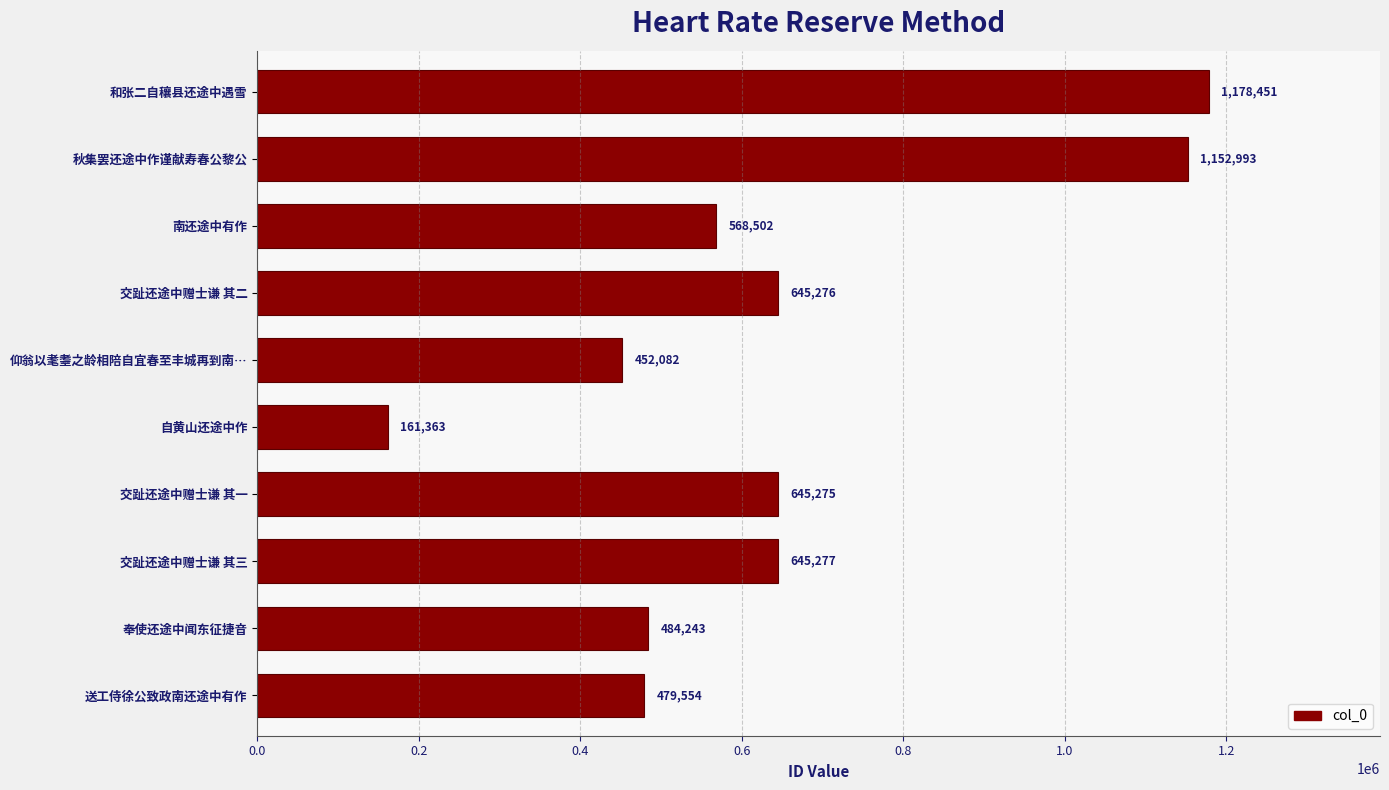

What is the sum of all values?

6413016